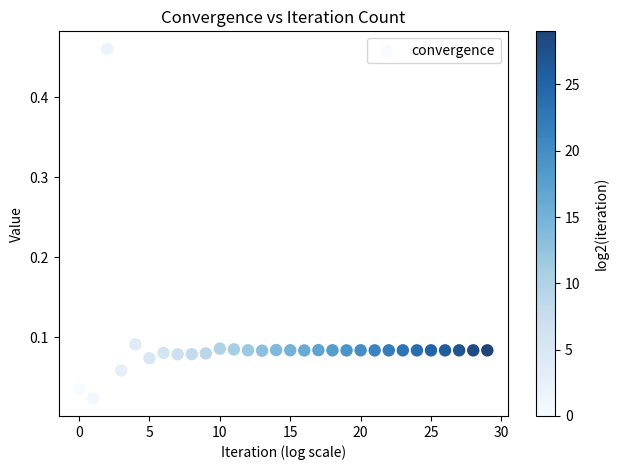

What is the range of Y values (max minus min)?

0.4